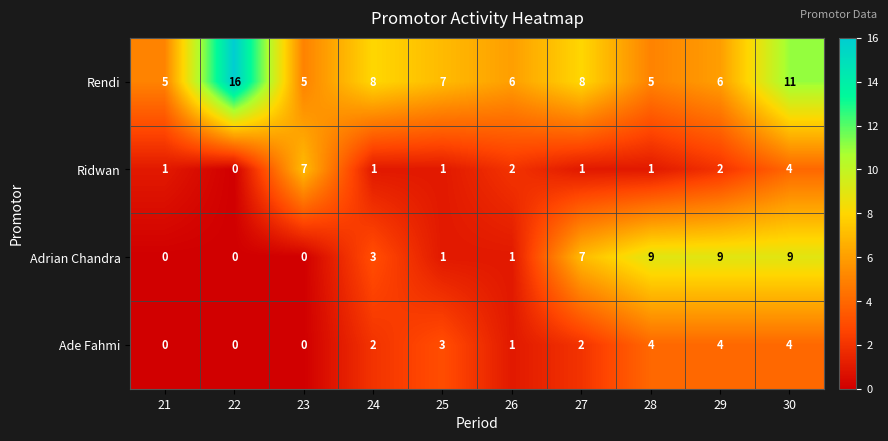

What is the lowest value of the Rendi series?

5